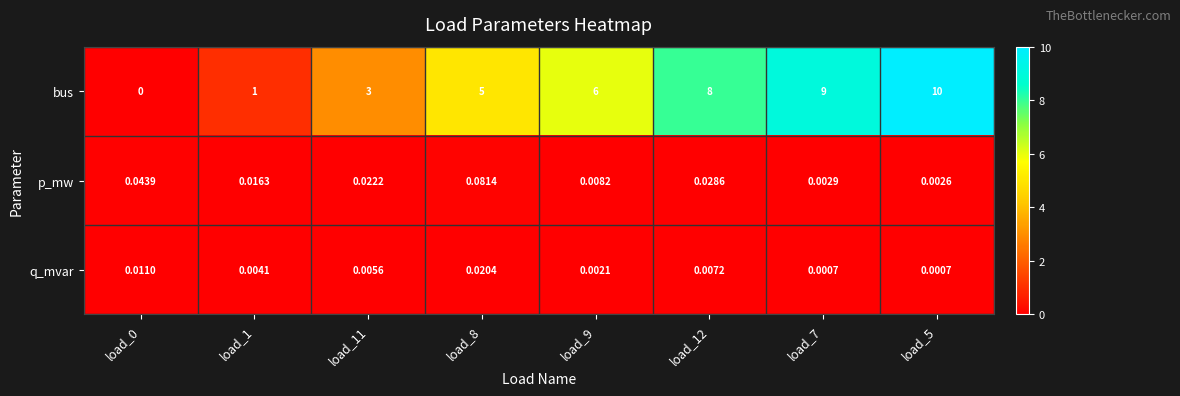

Rank the series by their maximum value, from highest to lowest.

bus, p_mw, q_mvar